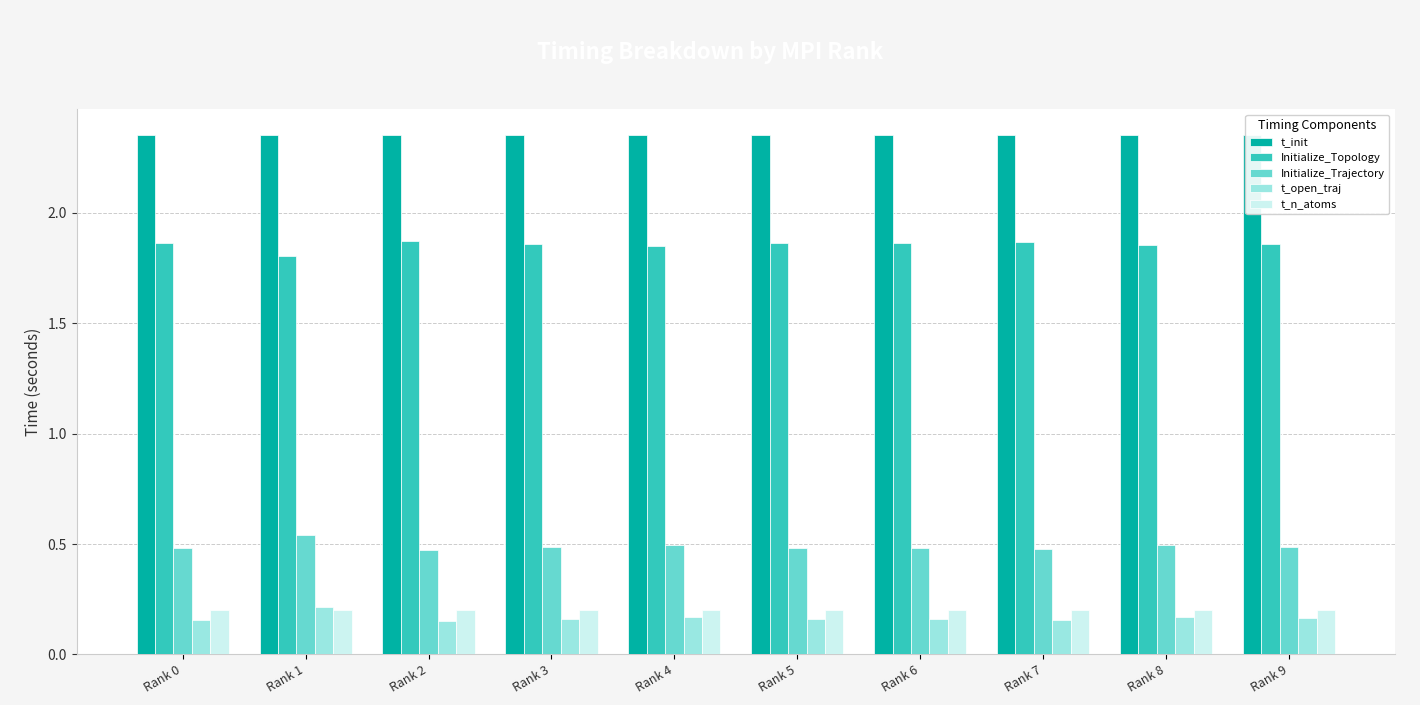

How many bars are there in total?

50